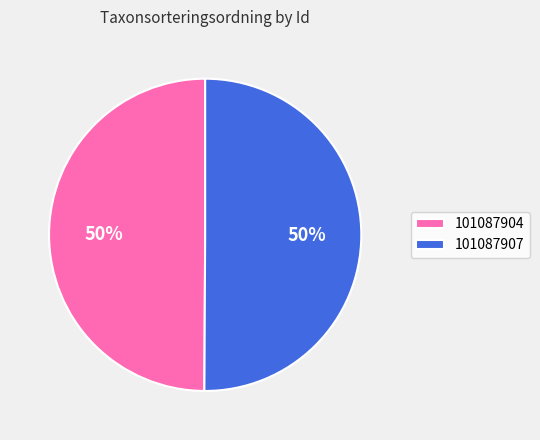

Is it true that 101087904 is 62% of the pie?

False